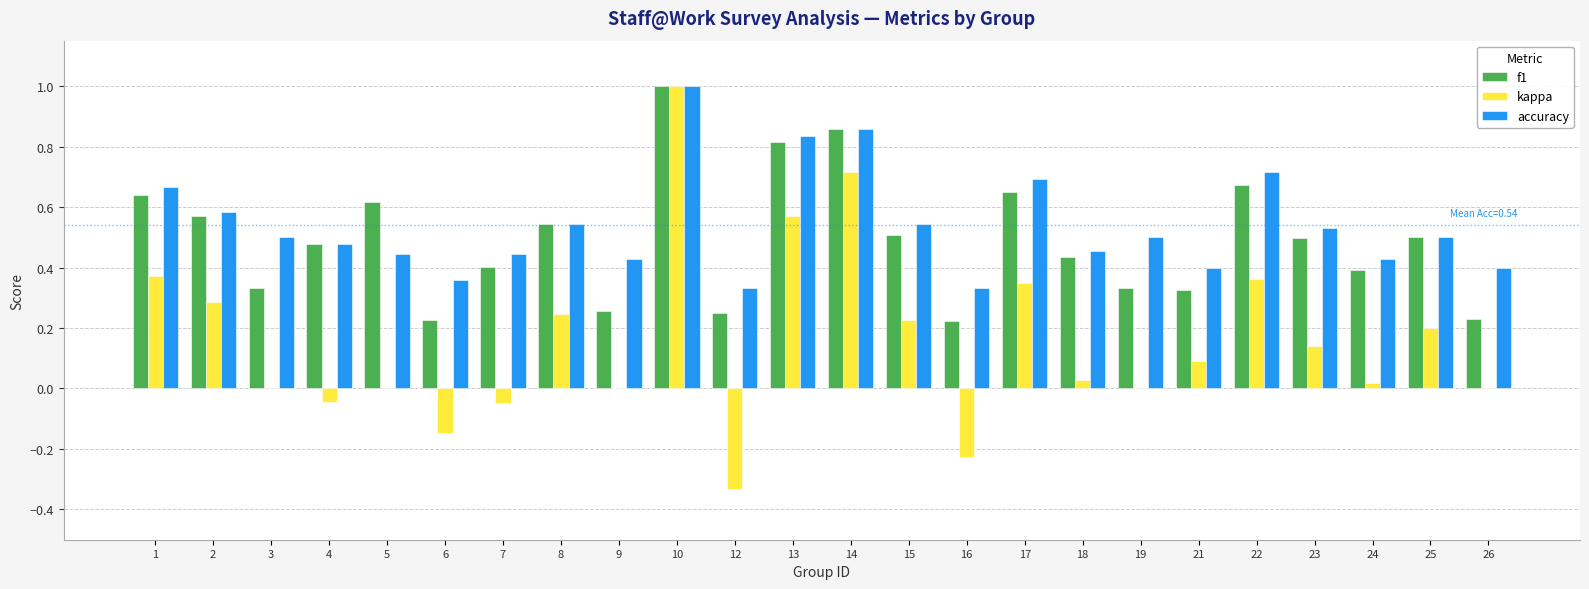

True or false: f1 has a value of 0.3 at 3.

True